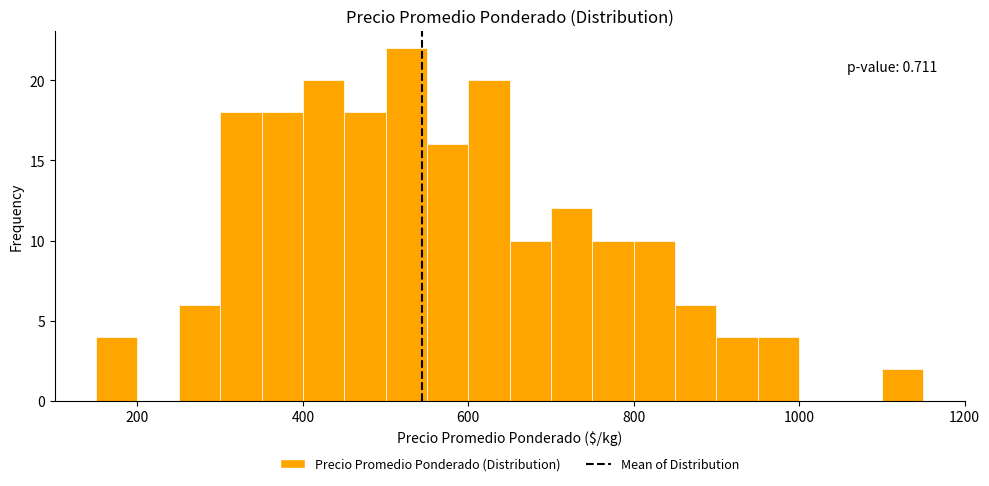

Around what value on the x-axis is the tallest bar? Give the approximate position of its centre, as read against the axis.

520